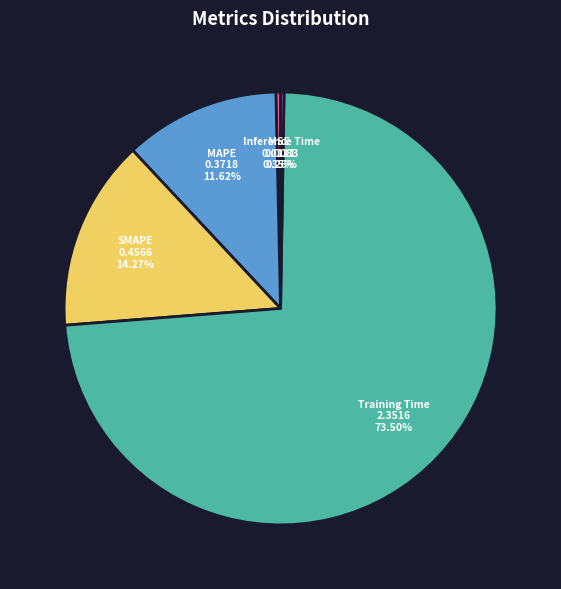

Is the sum of Training Time and SMAPE greater than half?

Yes